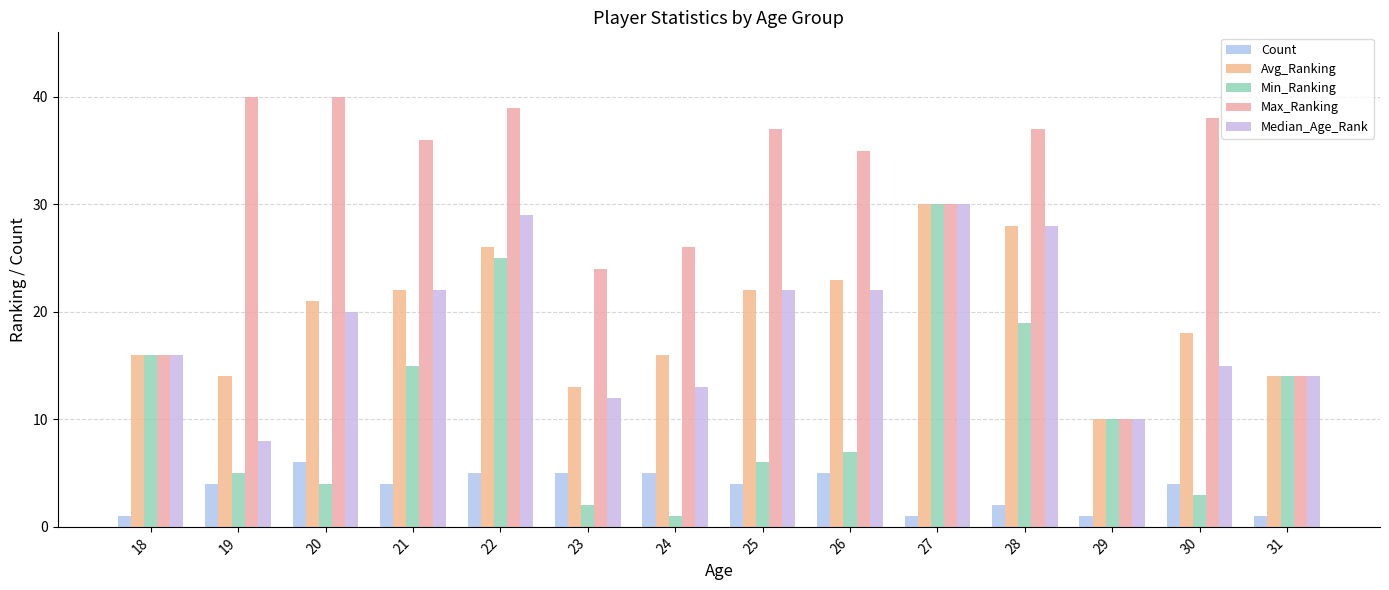

How many values in the Median_Age_Rank series are below 20?

7